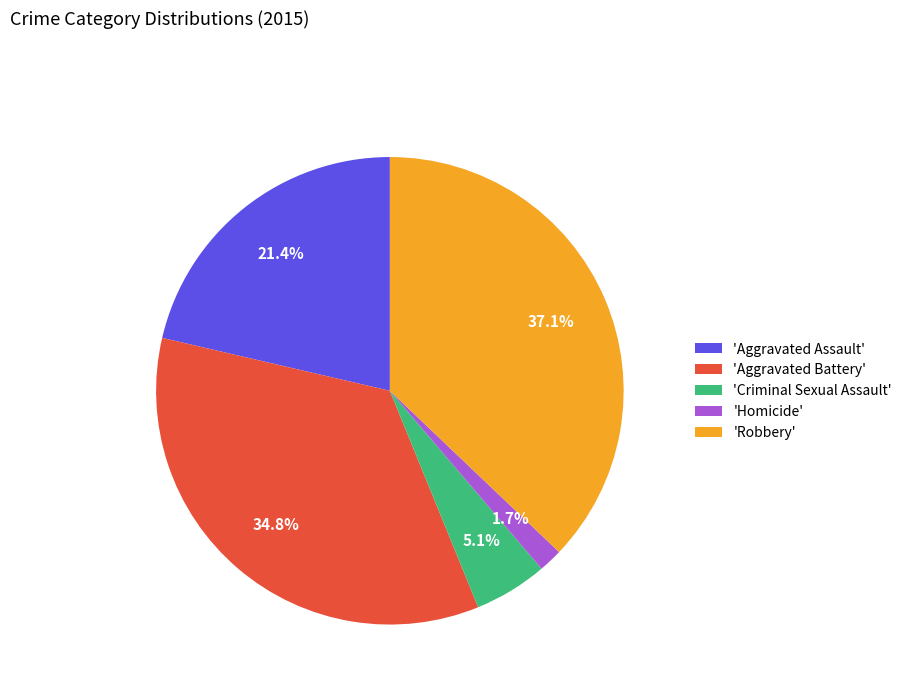

Is 'Aggravated Battery' the majority of the pie?

No